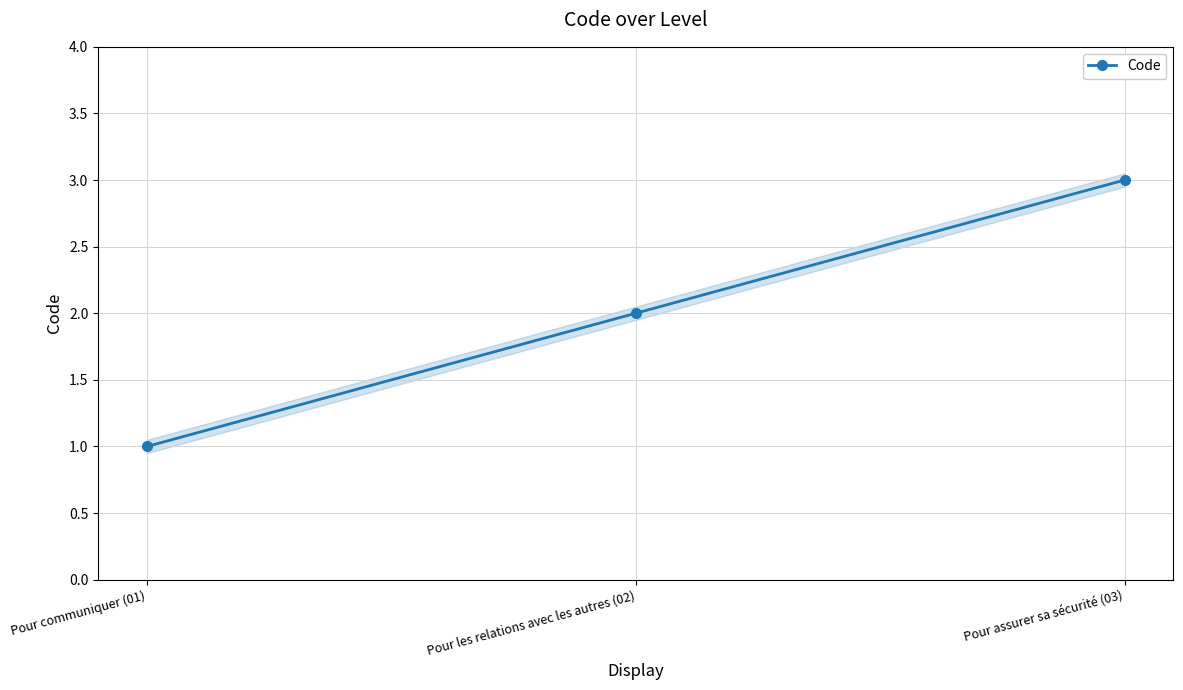

Reading left to right, list all the values displayed in this chart.

1	2	3